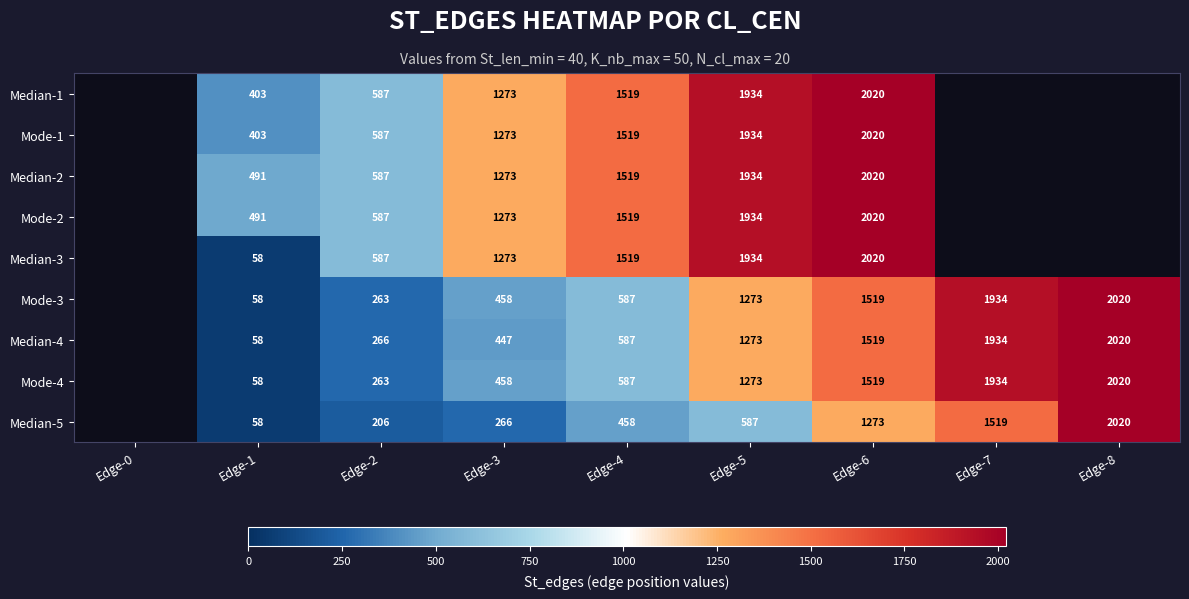

What is the minimum value shown in the chart?

58.0